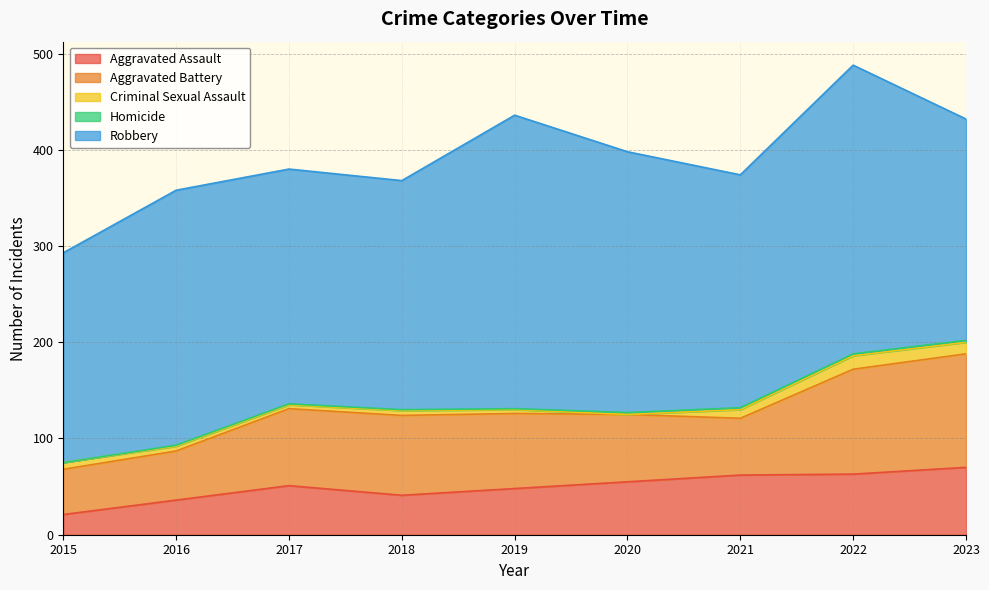

Rank the series by their maximum value, from lowest to highest.

Homicide, Criminal Sexual Assault, Aggravated Assault, Aggravated Battery, Robbery